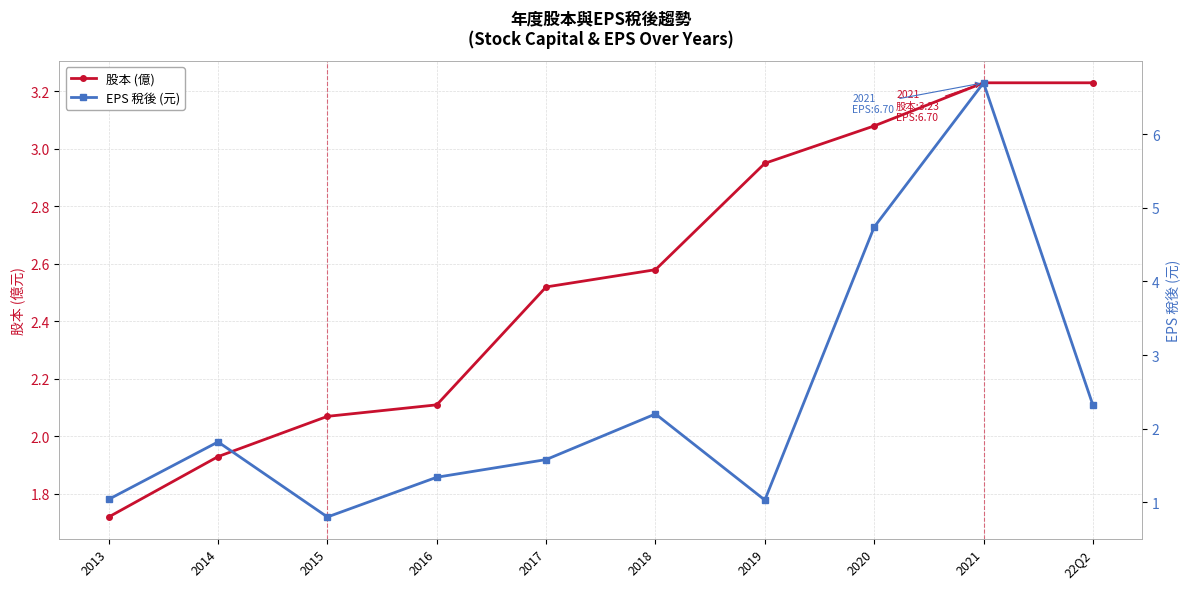

Is it true that 股本 (億) equals 1.7 at 2013?

True